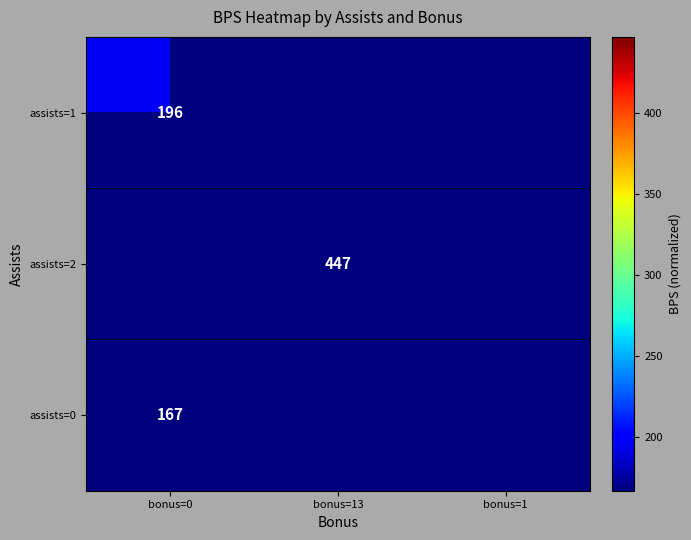

Is it true that assists=2 equals 94 at bonus=13?

False